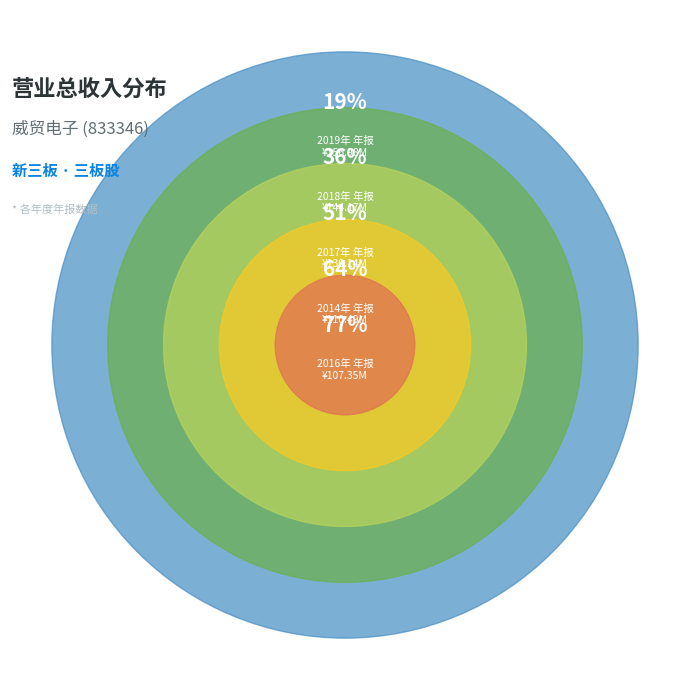

Is 2019年 年报 the majority of the pie?

No